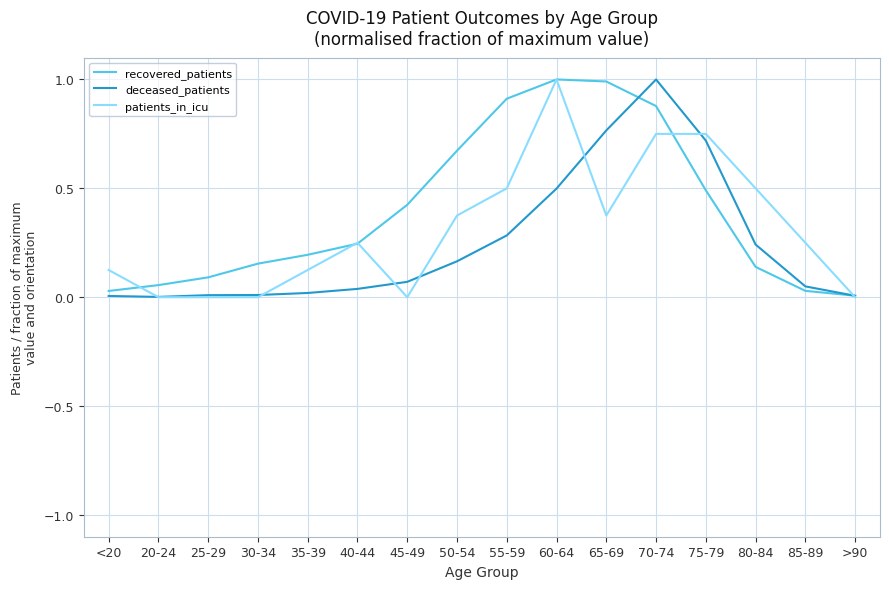

What is the spread (max minus min) of values at 65-69?

0.6